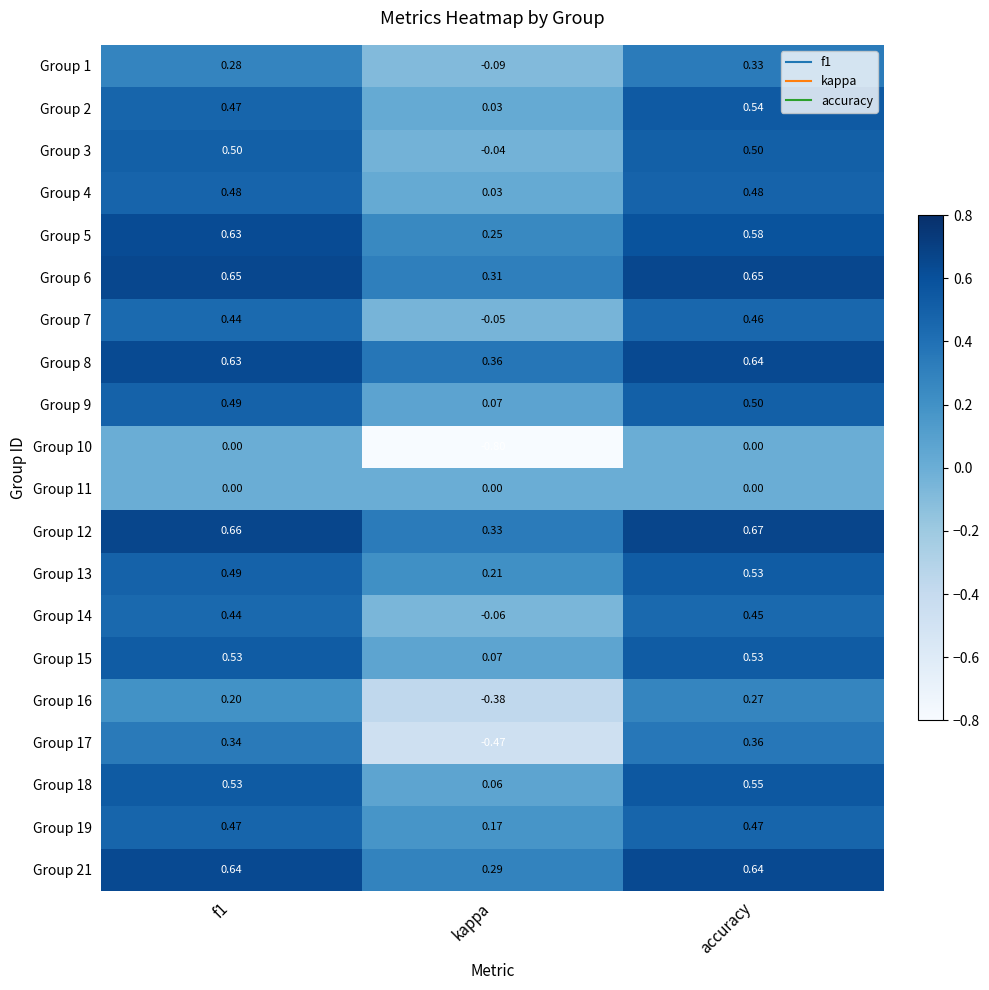

How many categories are shown in the chart?

3